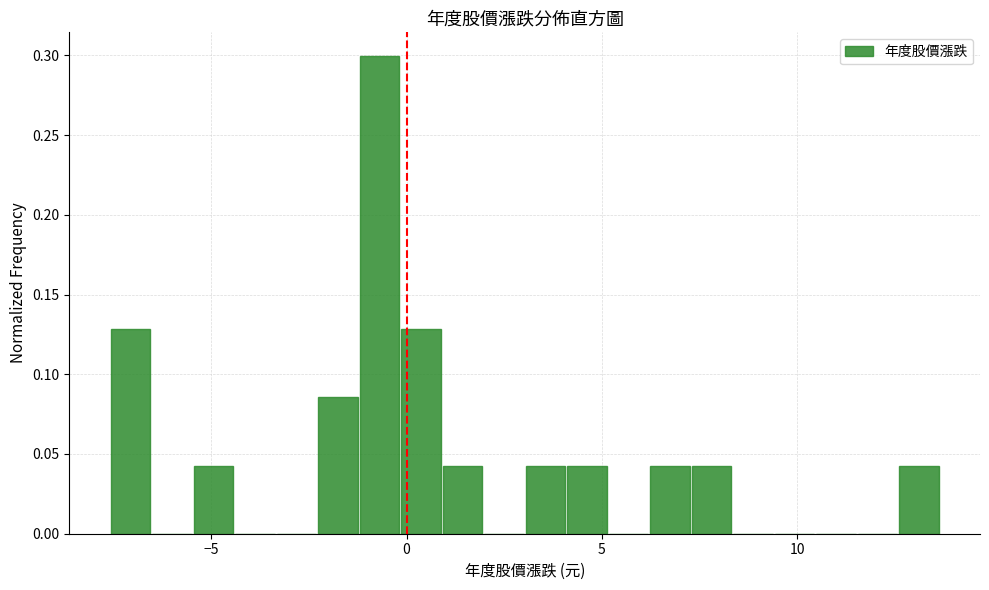

Around what value on the x-axis is the tallest bar? Give the approximate position of its centre, as read against the axis.

-0.5